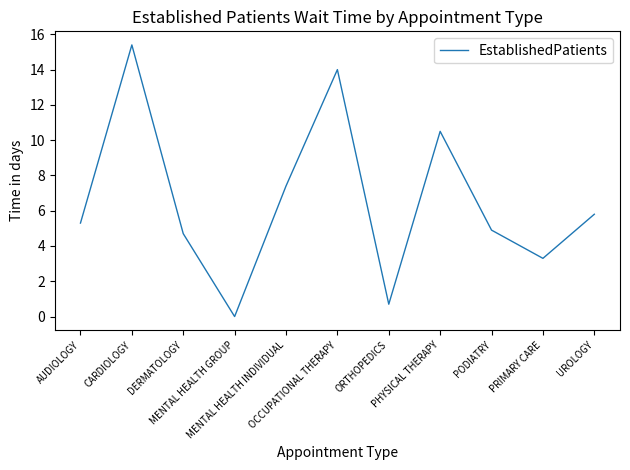

How many lines are shown in the chart?

1